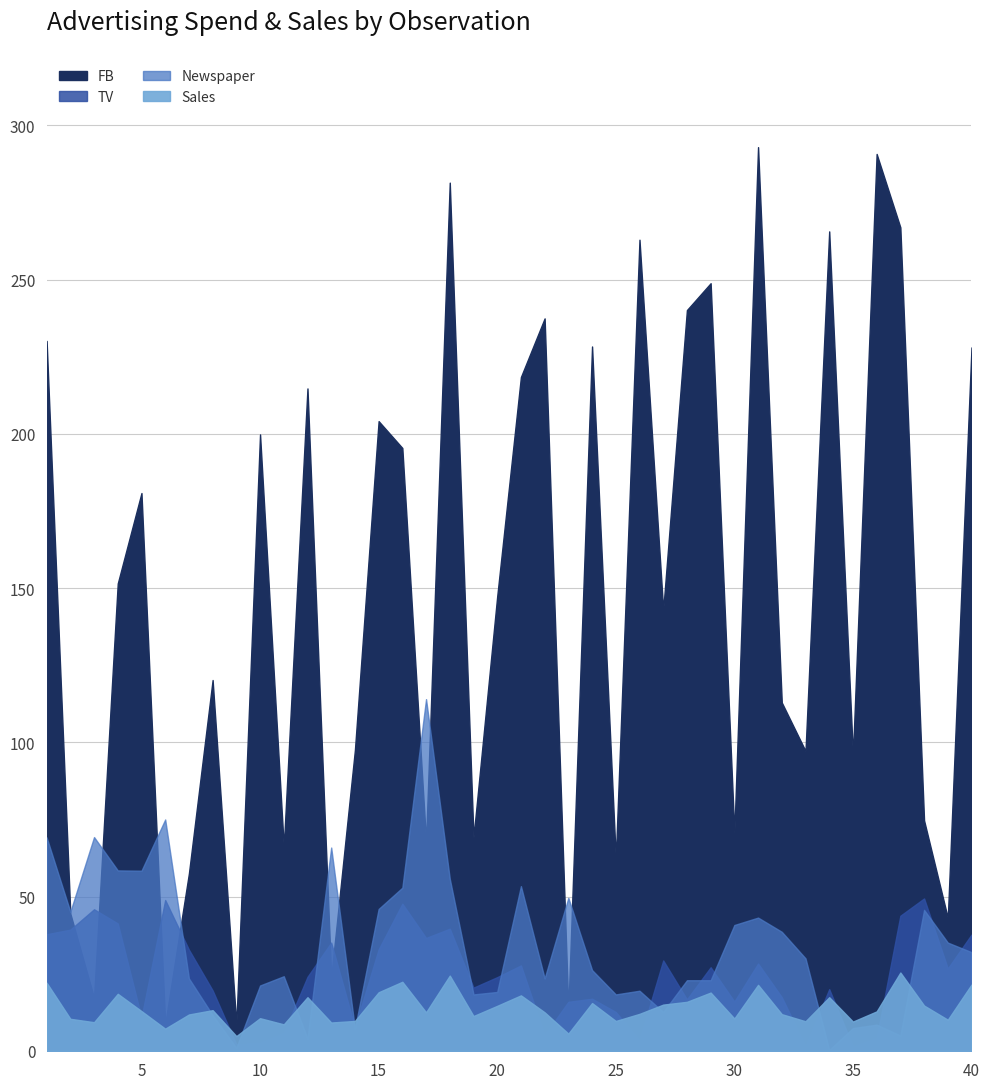

Between which two adjacent categories do FB and TV first intersect?

2 and 3